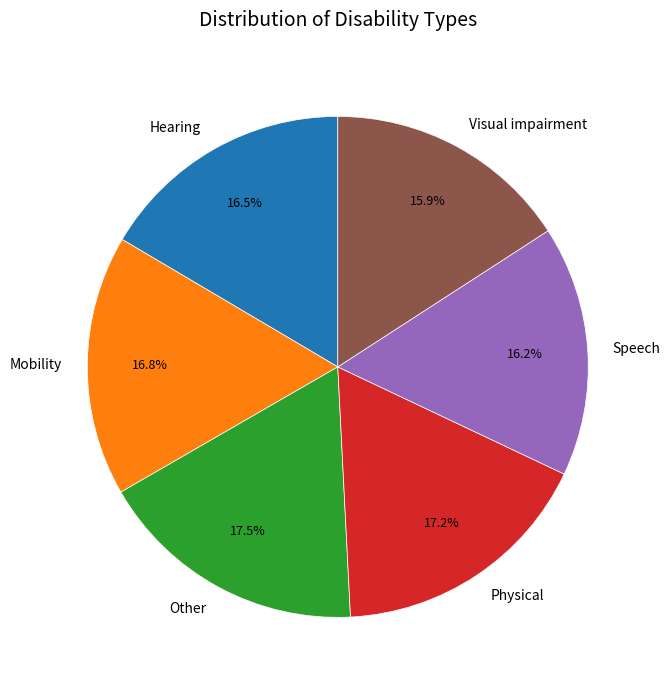

How many slices are in this pie chart?

6